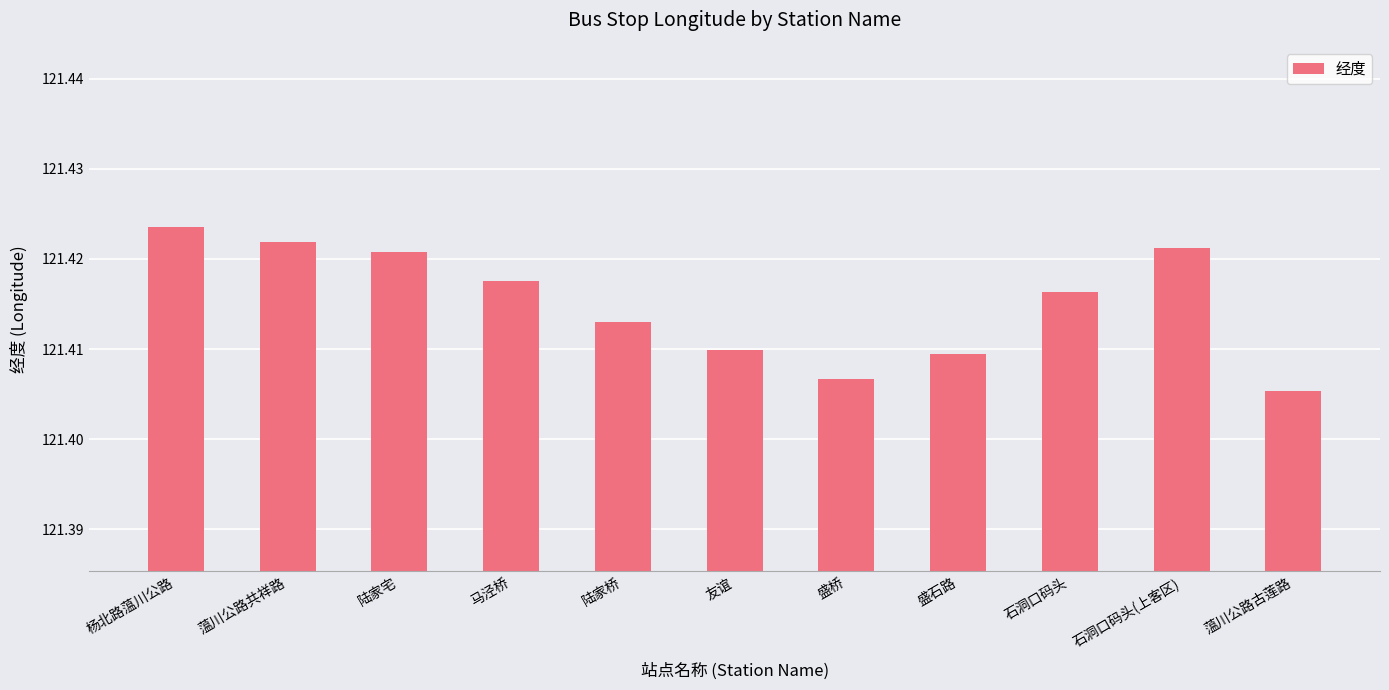

Count the values in the range 121 to 122.

11